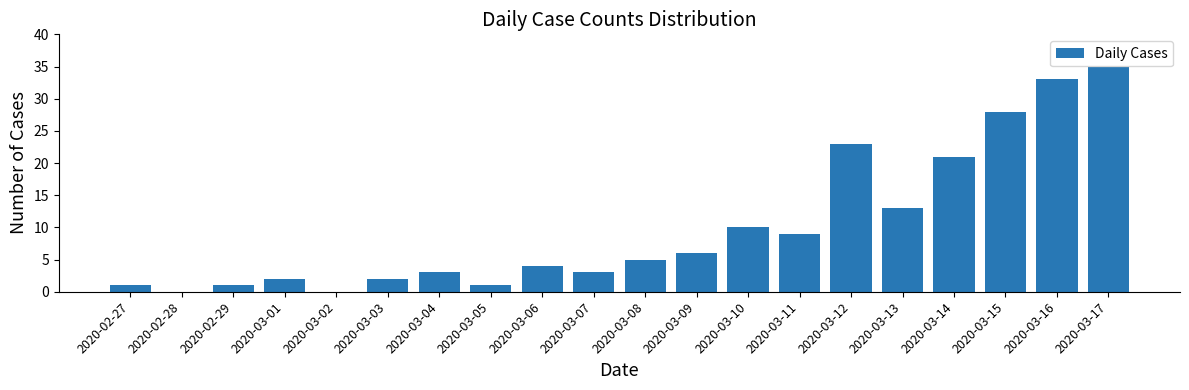

Reading left to right, what are all the values shown in this chart?

2020-02-27=1	2020-02-28=0	2020-02-29=1	2020-03-01=2	2020-03-02=0	2020-03-03=2	2020-03-04=3	2020-03-05=1	2020-03-06=4	2020-03-07=3	2020-03-08=5	2020-03-09=6	2020-03-10=10	2020-03-11=9	2020-03-12=23	2020-03-13=13	2020-03-14=21	2020-03-15=28	2020-03-16=33	2020-03-17=35